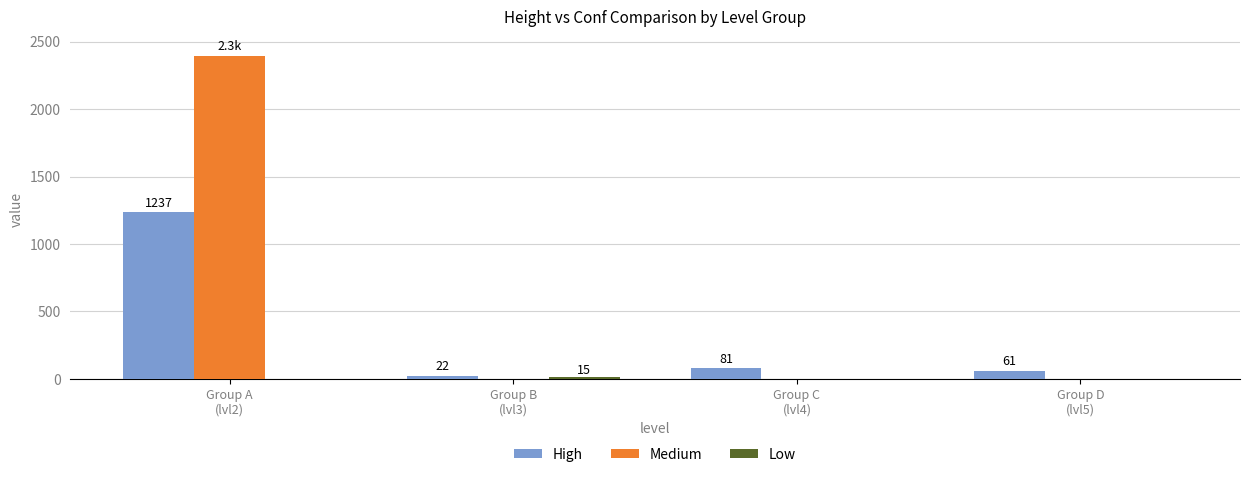

Which series has the largest total across all categories?

Medium